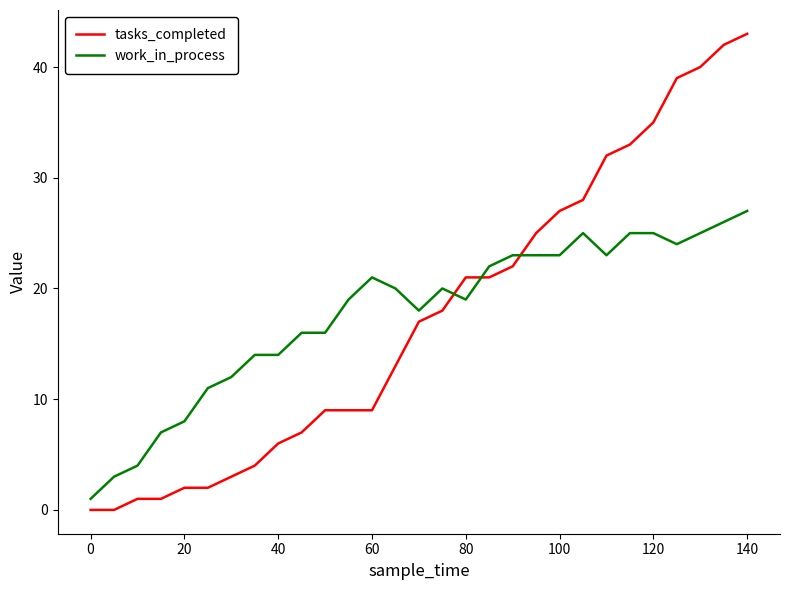

List the series in order of their peak value, highest first.

tasks_completed, work_in_process